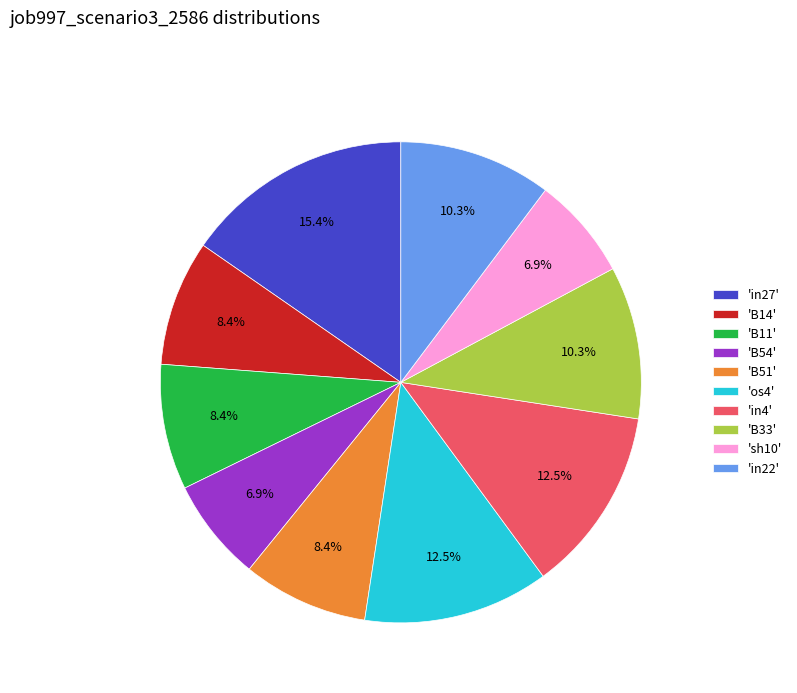

What percentage do 'B33' and 'B54' together represent?

17.2%